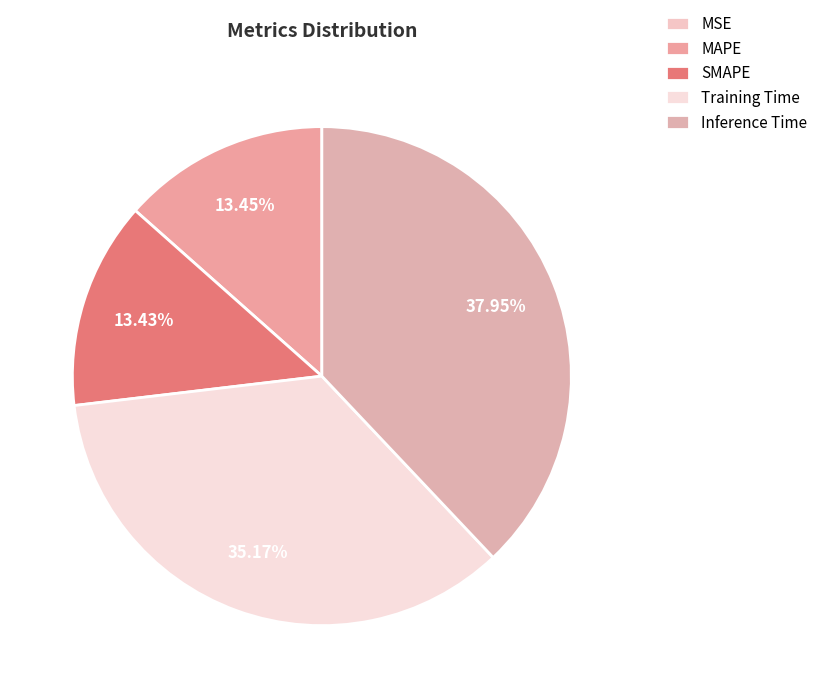

To the nearest percent, what is the difference between the largest and smallest slice percentages?

38%